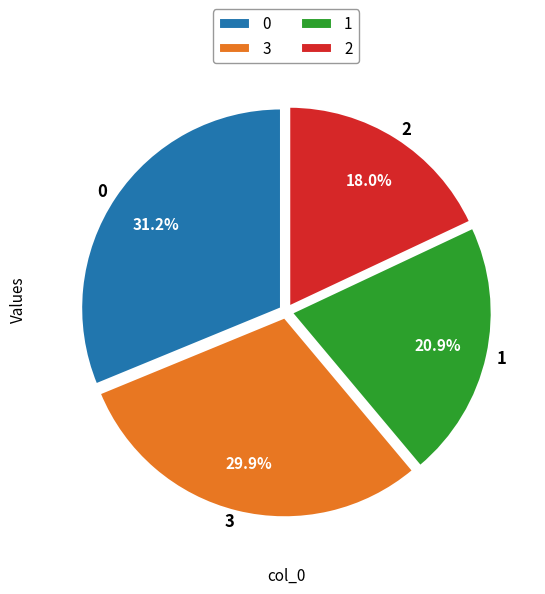

How many slices are in this pie chart?

4